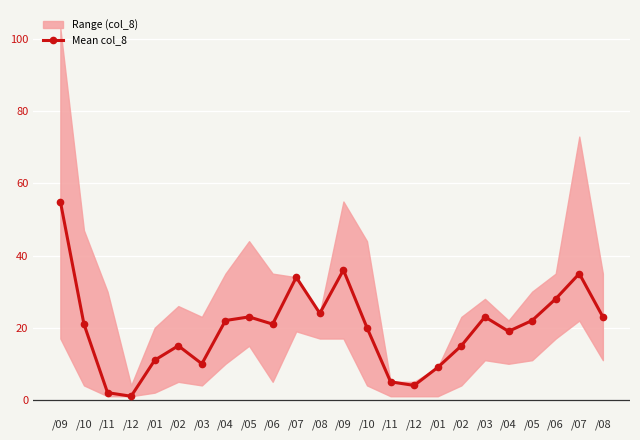

What is the sum of the values at /06 and /09?

57